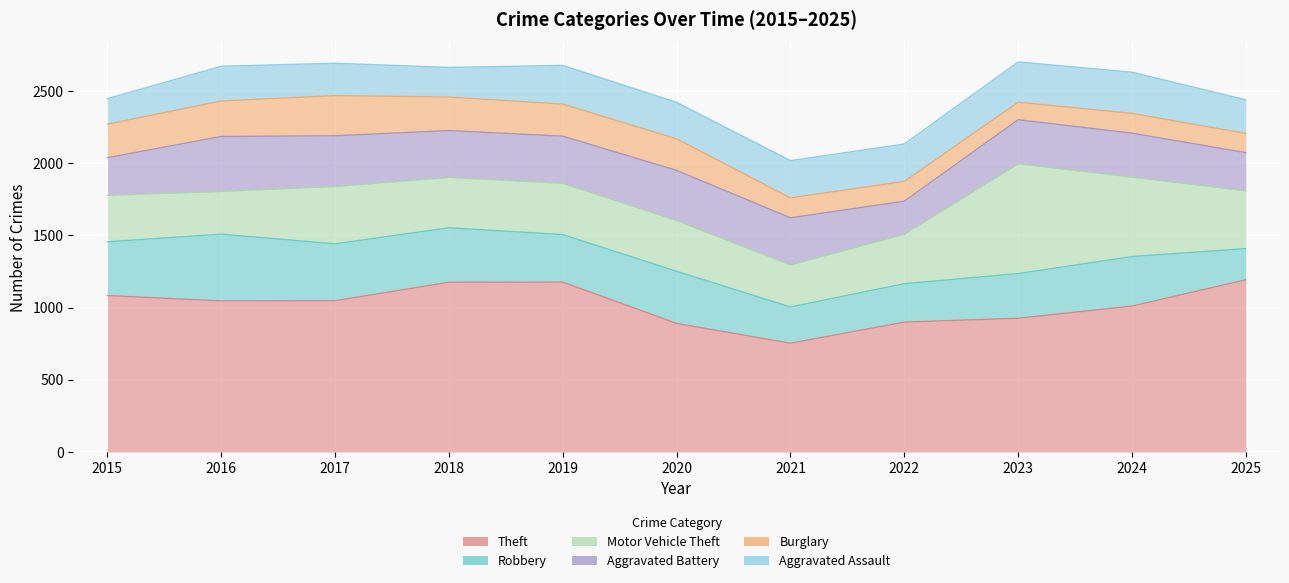

What is the minimum value for Motor Vehicle Theft?

291